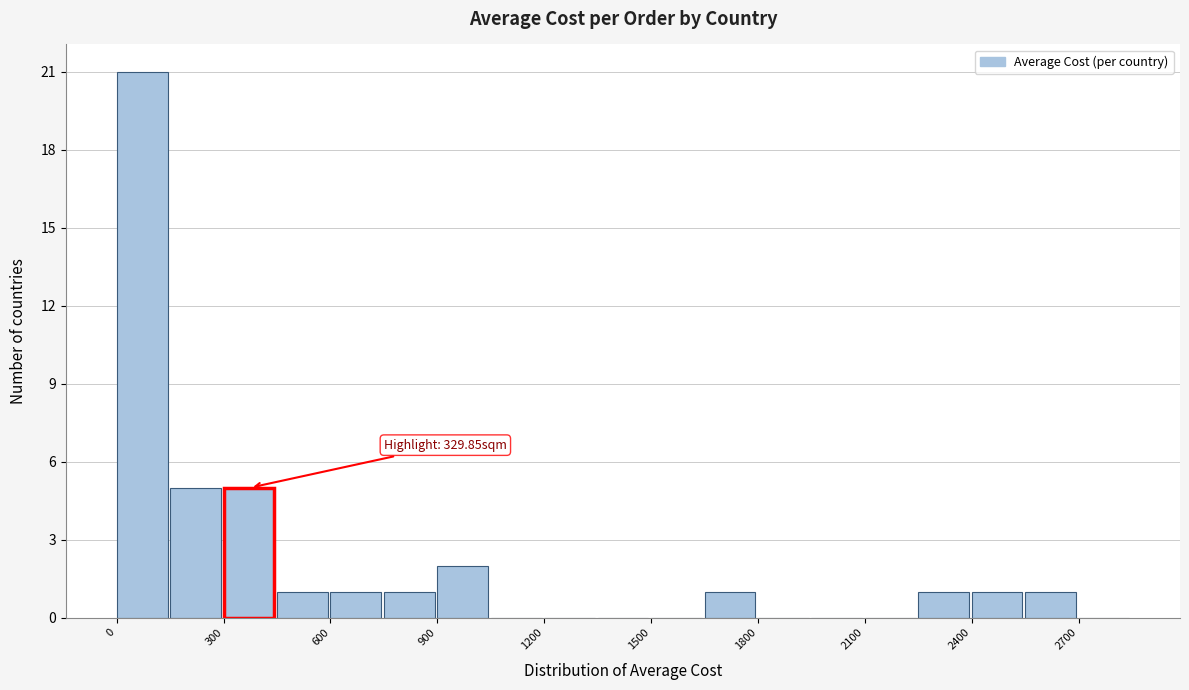

Read against the x-axis, roughly where is the centre of the tallest bar?

50